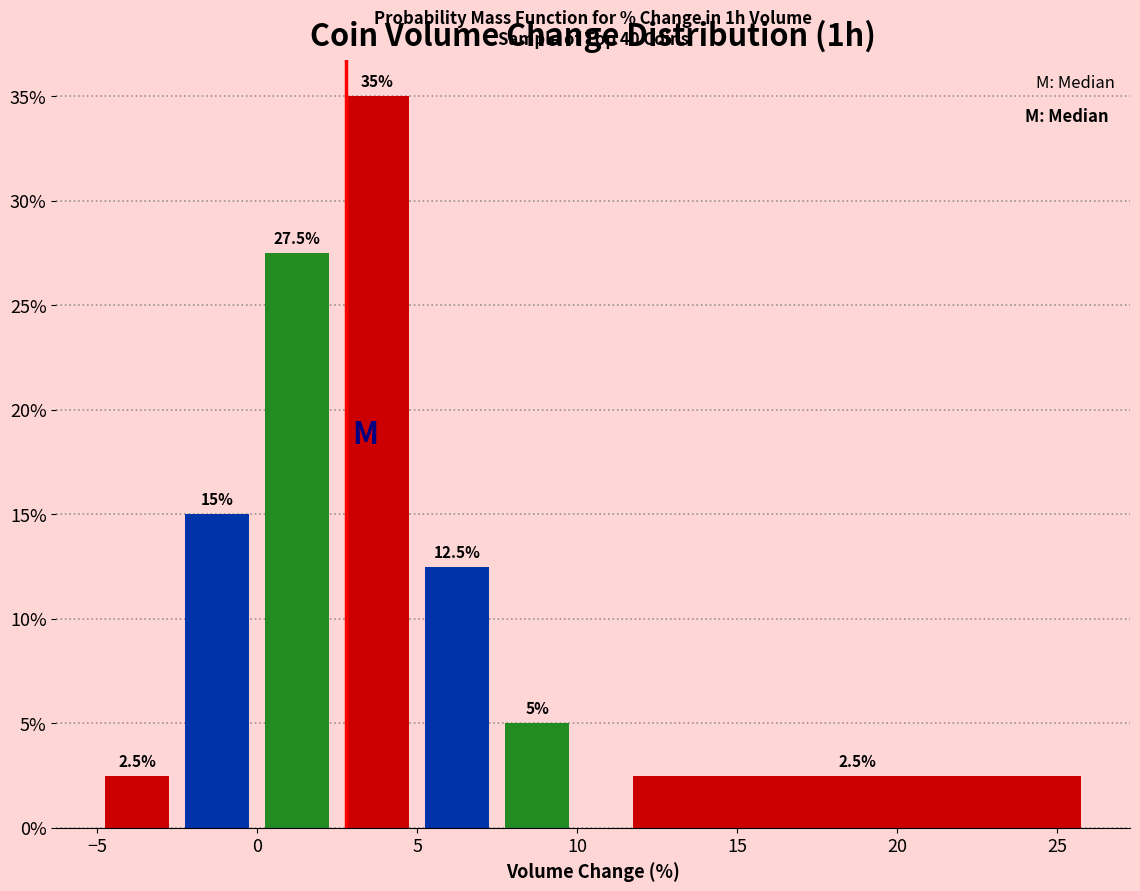

Reading left to right, transcribe this chart: for each bar, give the range it covers on the x-axis and its height.

-5.0 to -2.5: 2.5
-2.5 to 0.0: 15.0
0.0 to 2.5: 27.5
2.5 to 5.0: 35.0
5.0 to 7.5: 12.5
7.5 to 10.0: 5.0
10.0 to 27.5: 2.5